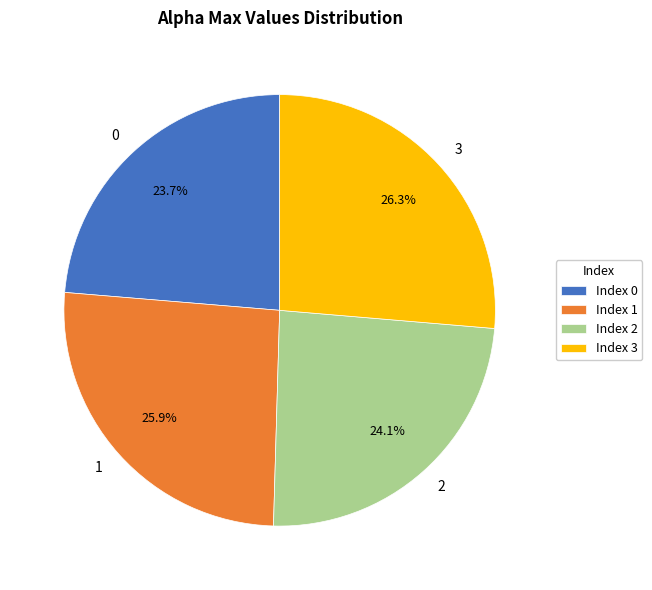

To the nearest percent, what is the combined percentage of 3 and 2?

50%